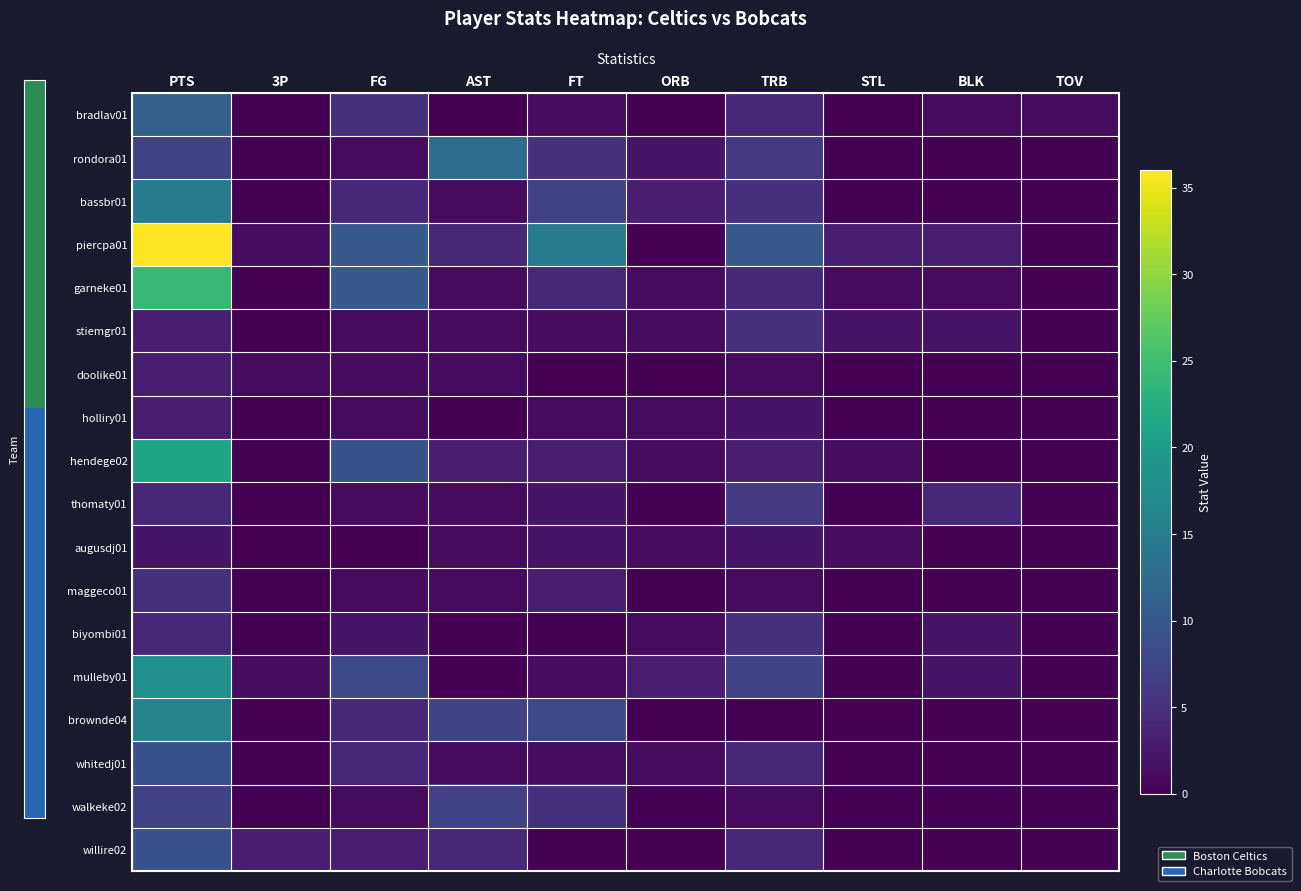

Which series has the largest total across all categories?

piercpa01